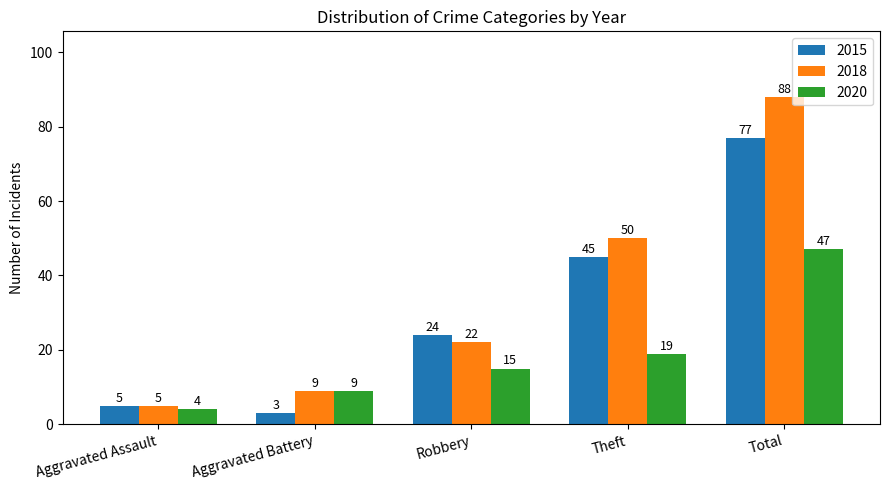

Reading left to right, transcribe all the data shown in this chart.

2015: Aggravated Assault=5	Aggravated Battery=3	Robbery=24	Theft=45	Total=77
2018: Aggravated Assault=5	Aggravated Battery=9	Robbery=22	Theft=50	Total=88
2020: Aggravated Assault=4	Aggravated Battery=9	Robbery=15	Theft=19	Total=47